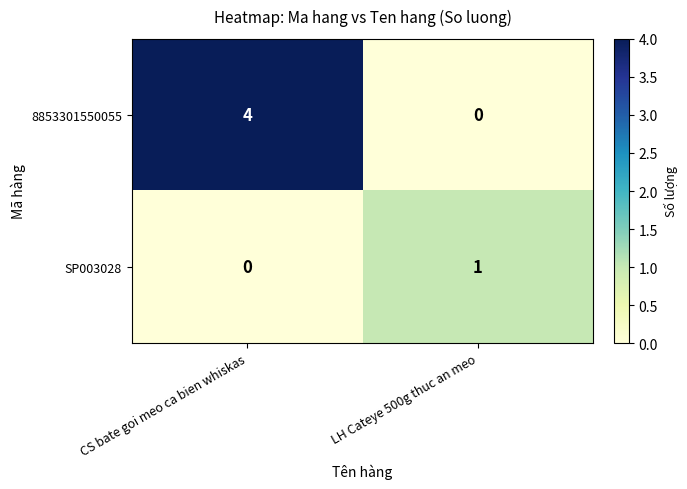

Is the value of SP003028 at CS bate goi meo ca bien whiskas greater than the value of 8853301550055 at CS bate goi meo ca bien whiskas?

No